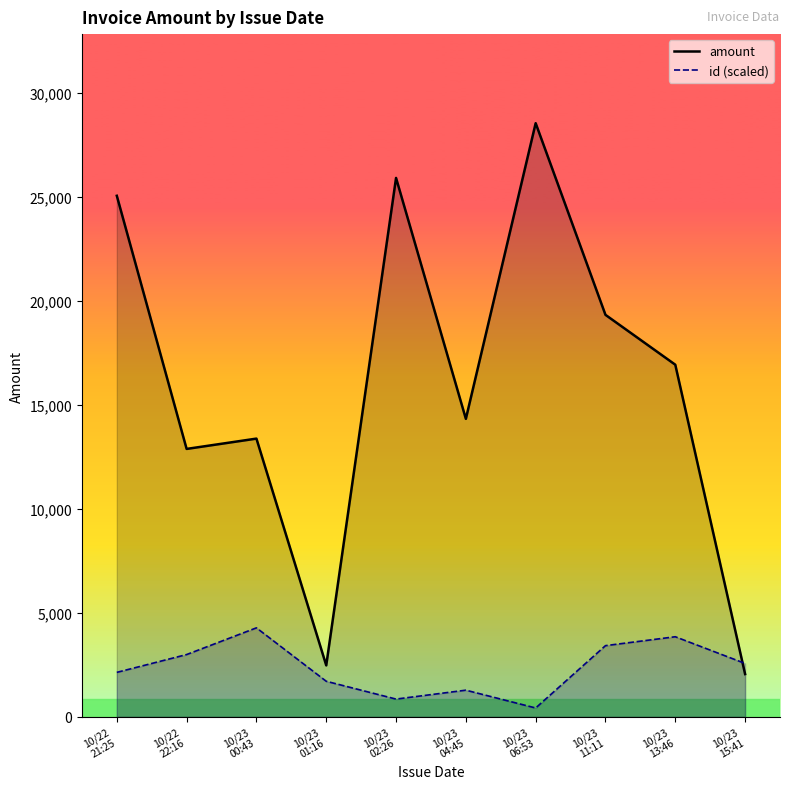

What is the label of the 7th point from the right?

10/23
01:16